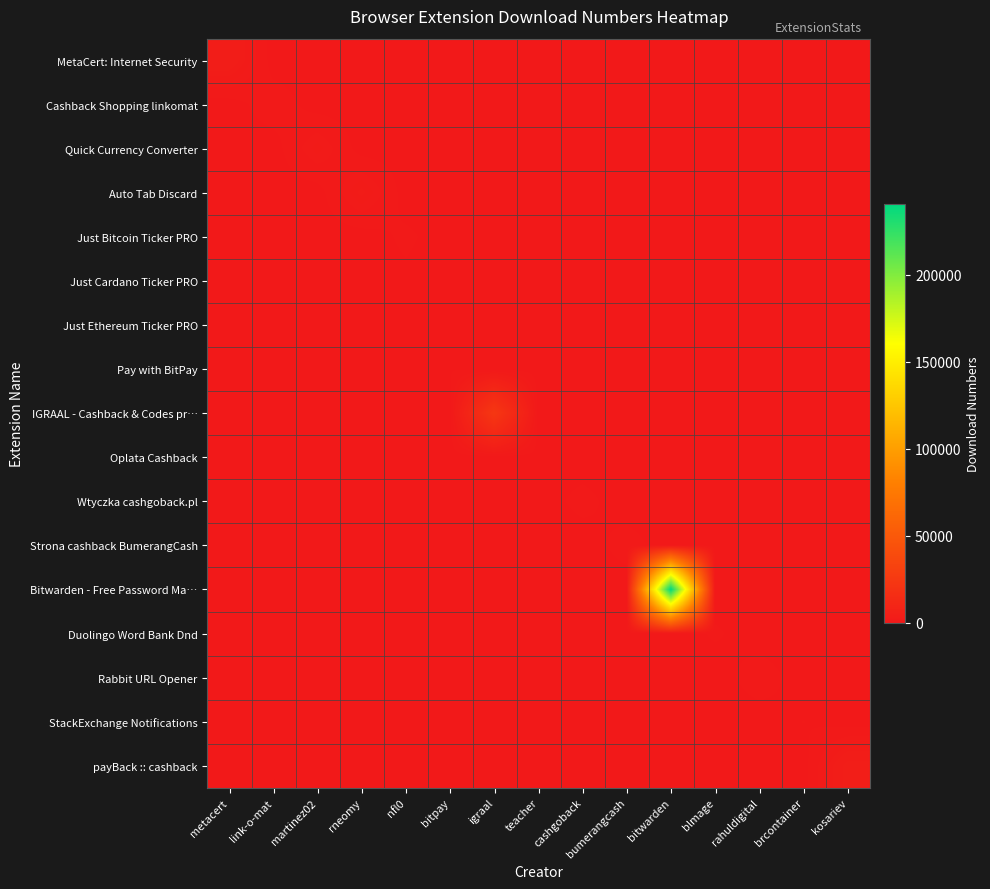

At which category is the sum across all series the highest?

bitwarden